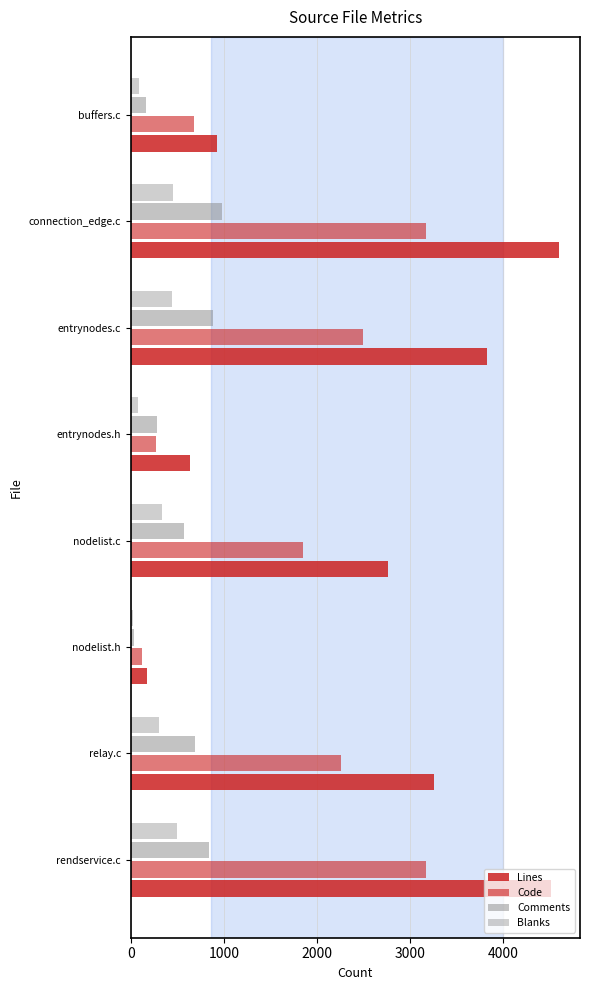

Count the number of categories in the chart.

8